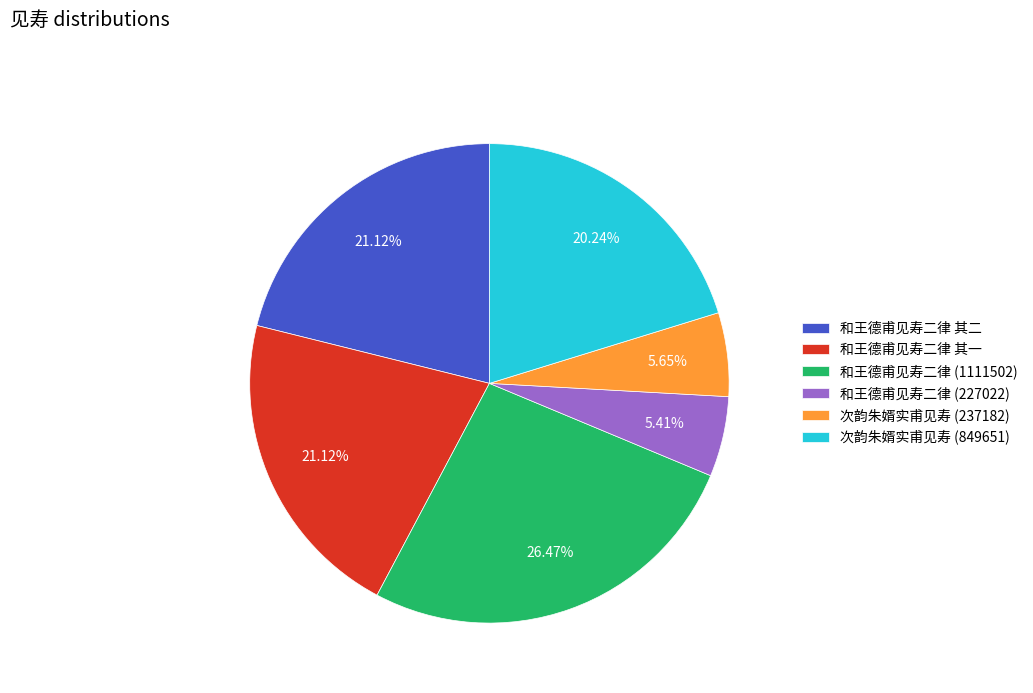

Is there any slice that represents more than half of the pie?

No